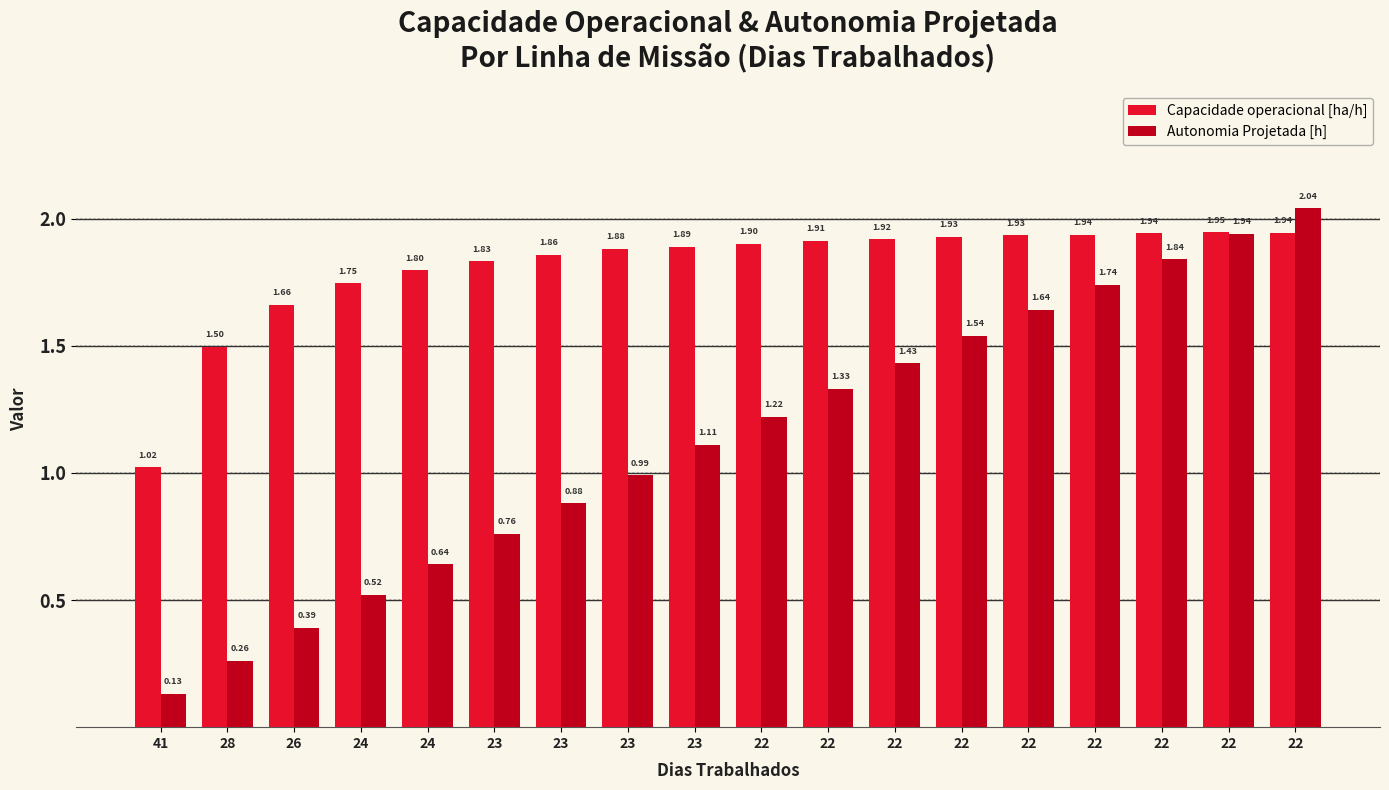

Reading right to left, what are all the values shown in this chart?

Capacidade operacional [ha/h]: 1.9	1.9	1.9	1.9	1.9	1.9	1.9	1.9	1.9	1.9	1.9	1.9	1.8	1.8	1.7	1.7	1.5	1.0
Autonomia Projetada [h]: 2.0	1.9	1.8	1.7	1.6	1.5	1.4	1.3	1.2	1.1	1.0	0.9	0.8	0.6	0.5	0.4	0.3	0.1